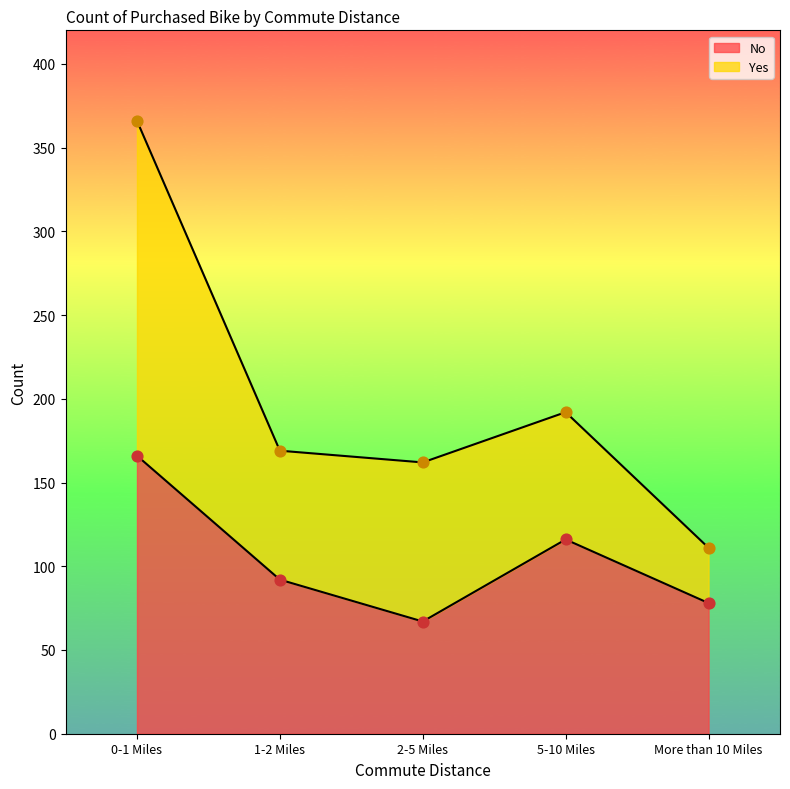

Which has a higher value, 0-1 Miles or 5-10 Miles?

0-1 Miles